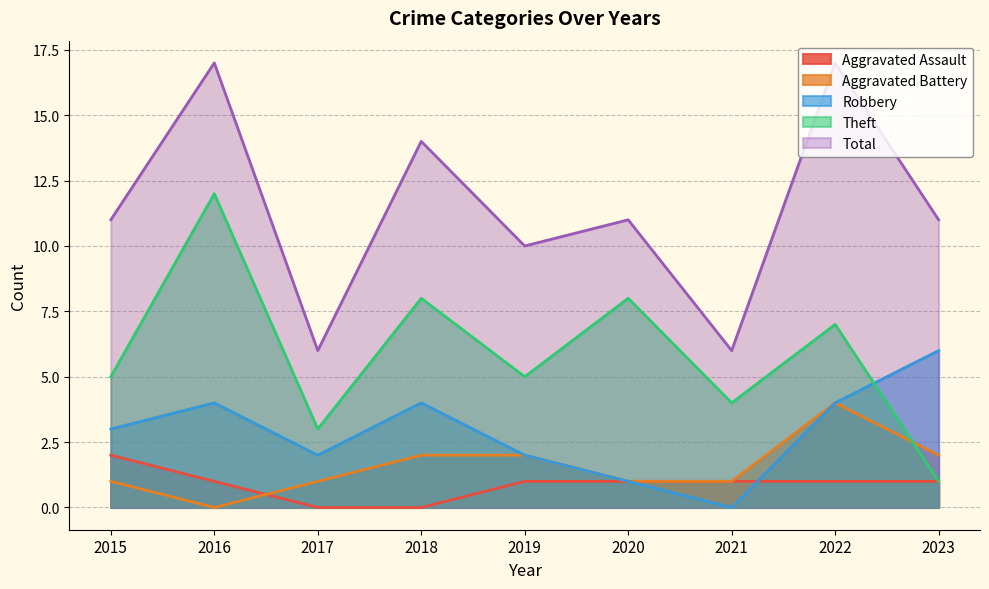

Where is Aggravated Assault nearest to the value 1?

2016